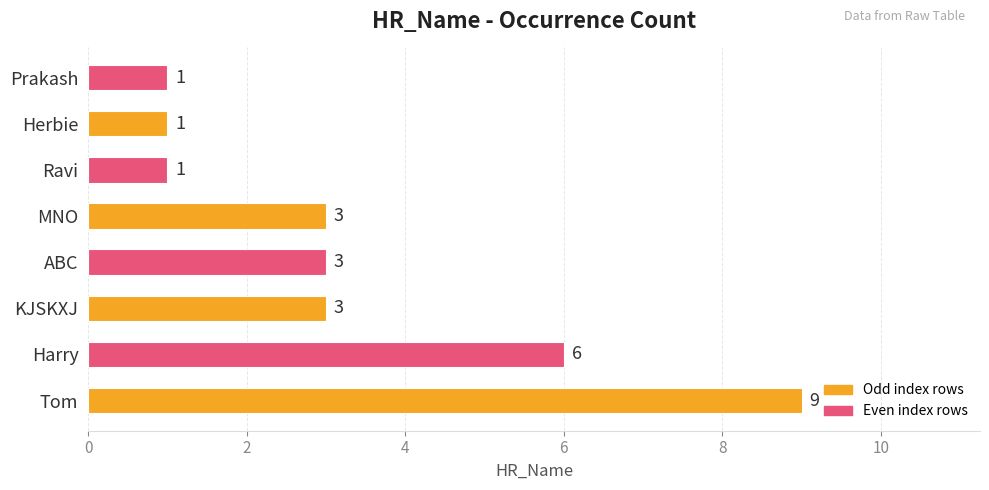

The value at Prakash is 1. True or false?

True